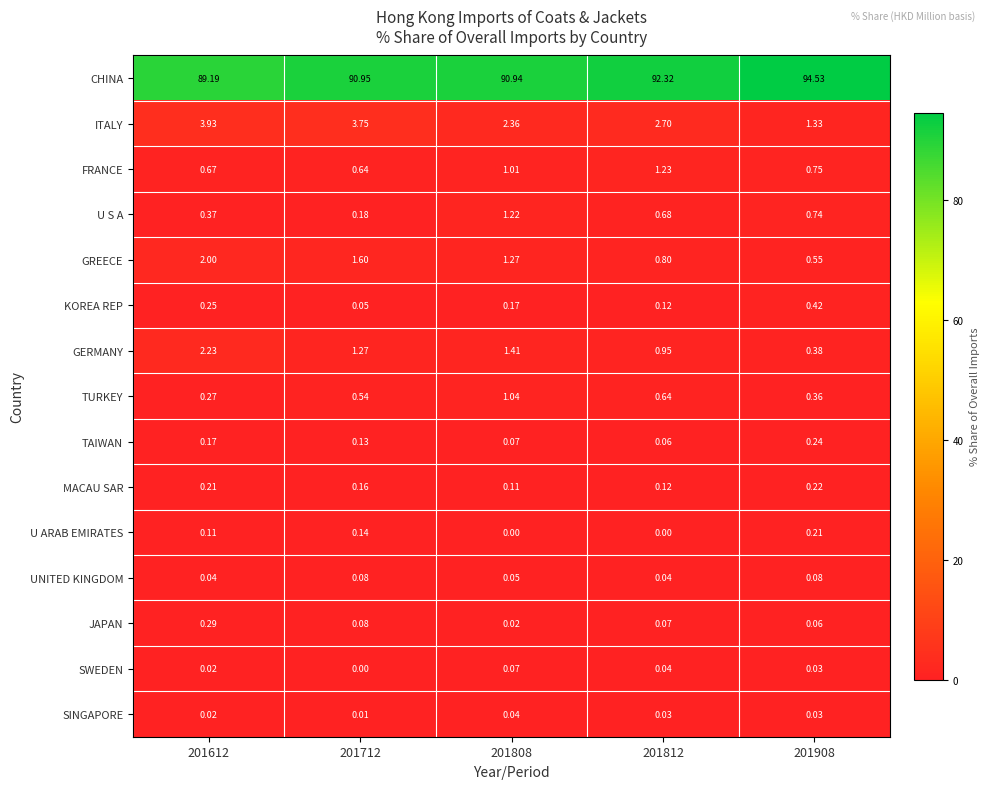

List the series in order of their peak value, highest first.

CHINA, ITALY, GERMANY, GREECE, FRANCE, U S A, TURKEY, KOREA REP, JAPAN, TAIWAN, MACAU SAR, U ARAB EMIRATES, UNITED KINGDOM, SWEDEN, SINGAPORE